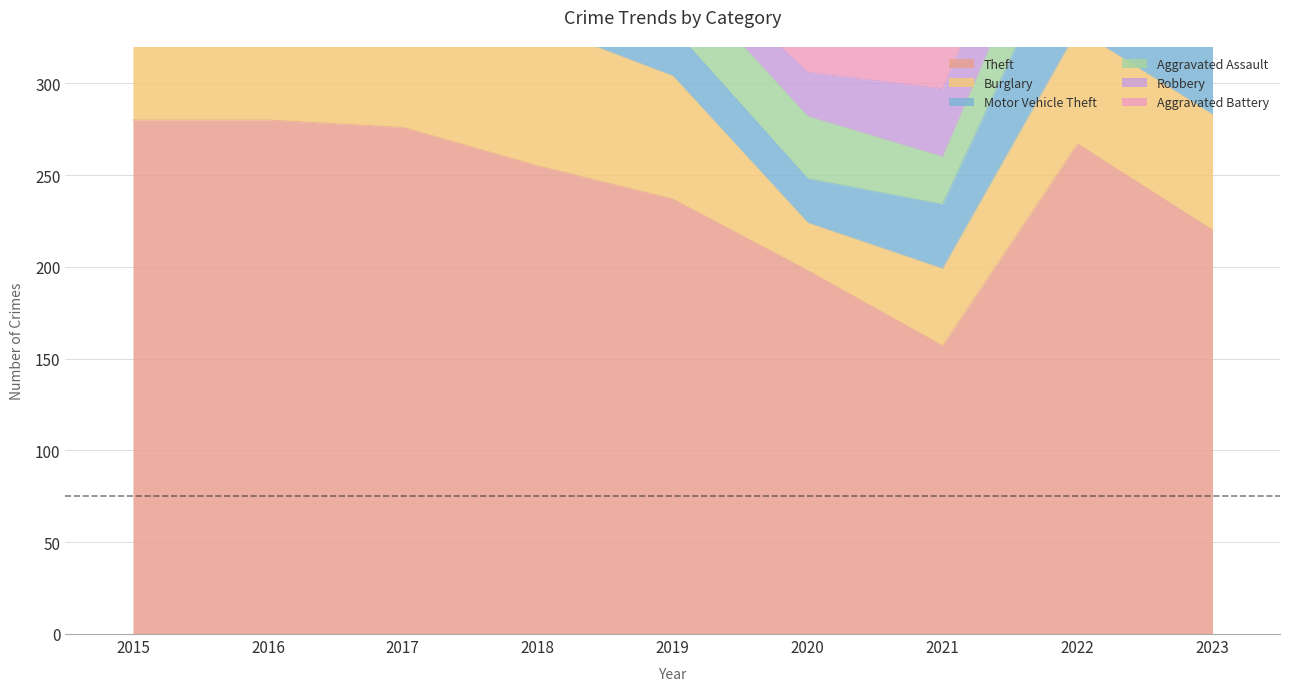

After their last crossing, which series has the higher values: Aggravated Assault or Aggravated Battery?

Aggravated Assault